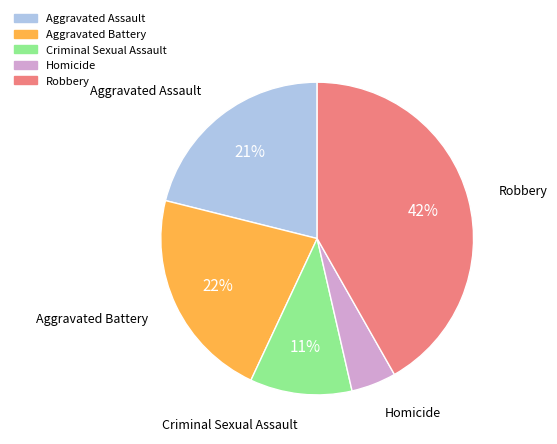

Does Aggravated Assault account for over 50% of the chart?

No